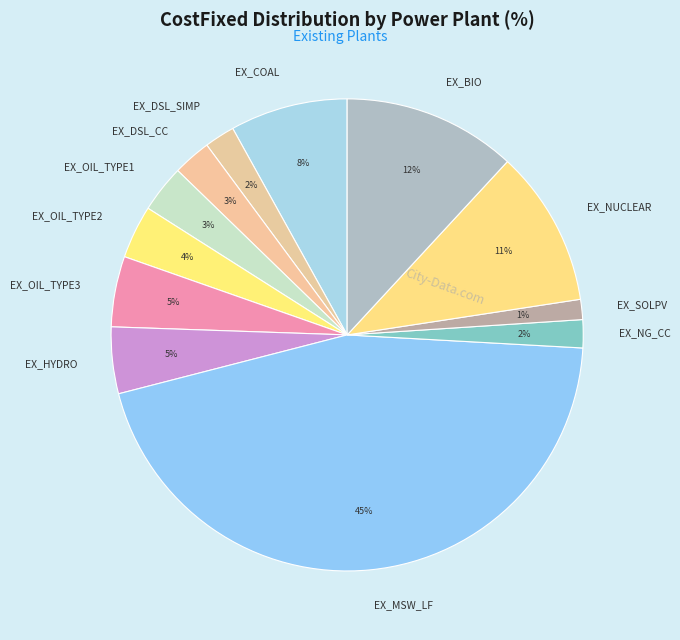

Which has a higher value, EX_OIL_TYPE2 or EX_OIL_TYPE3?

EX_OIL_TYPE3